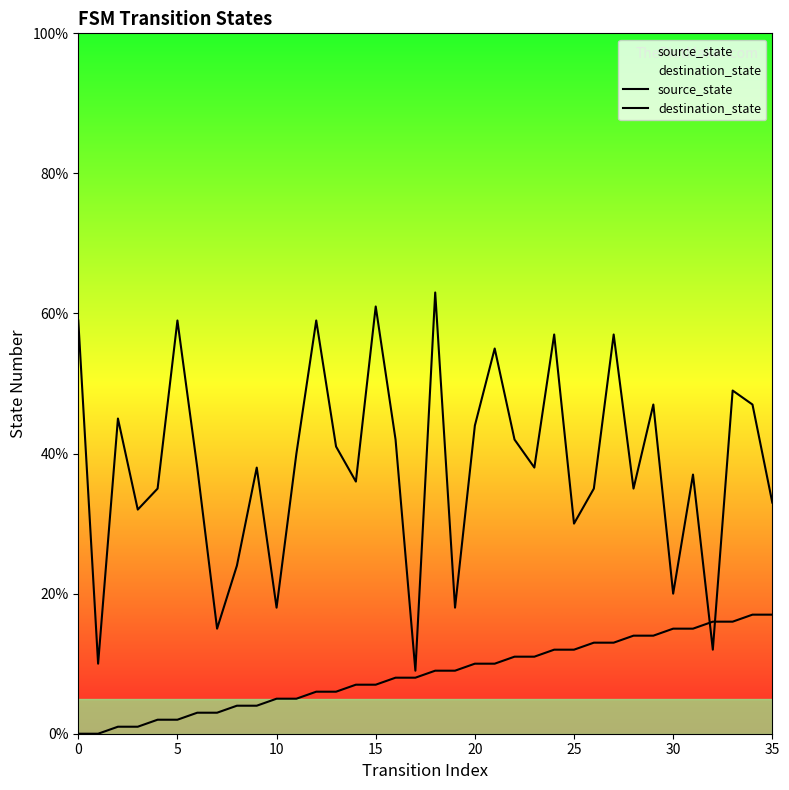

What is the label of the 9th point from the left?

8